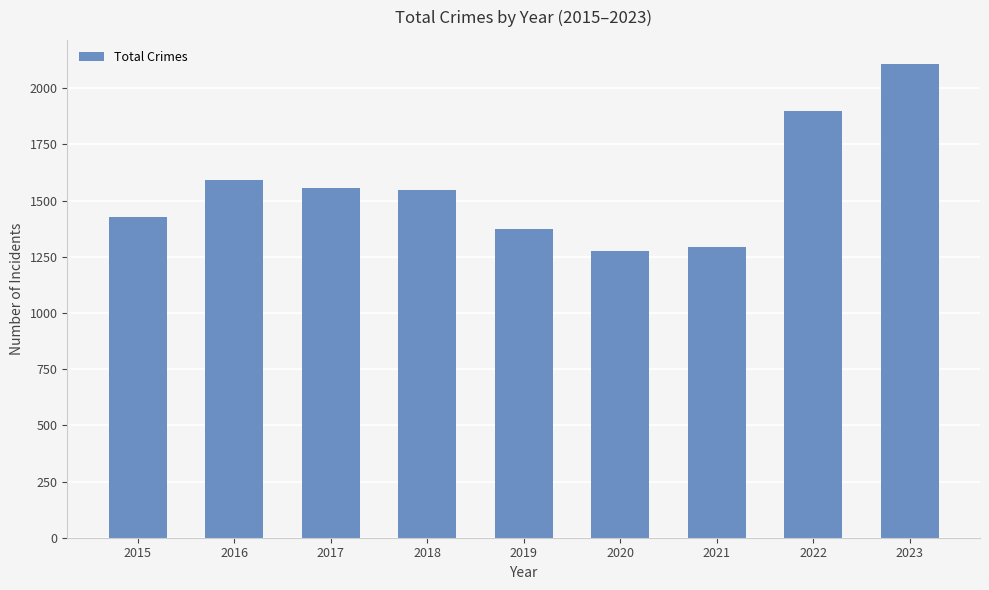

What is the change in value from 2017 to 2020?

-278